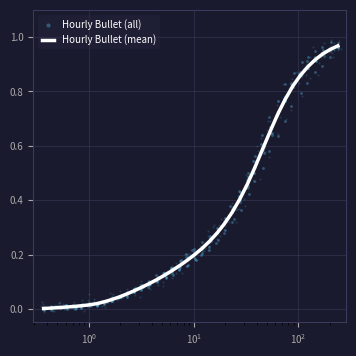

At how many categories does at least one series exceed 0?

40